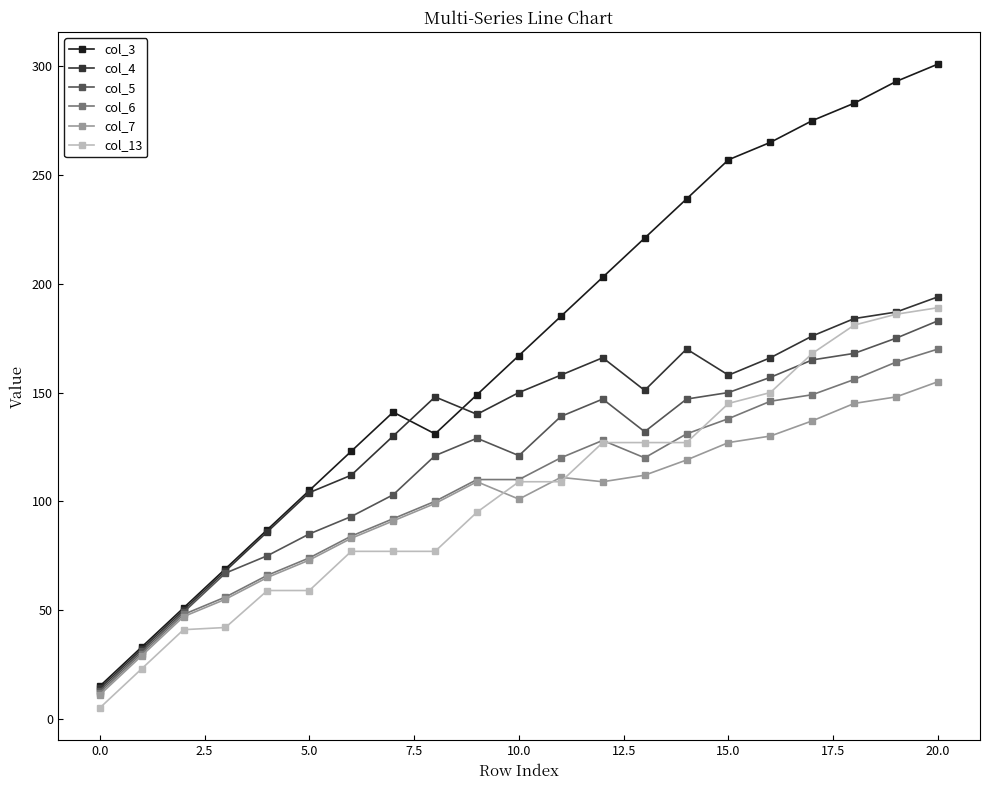

Which series has the largest range (max minus min)?

col_3